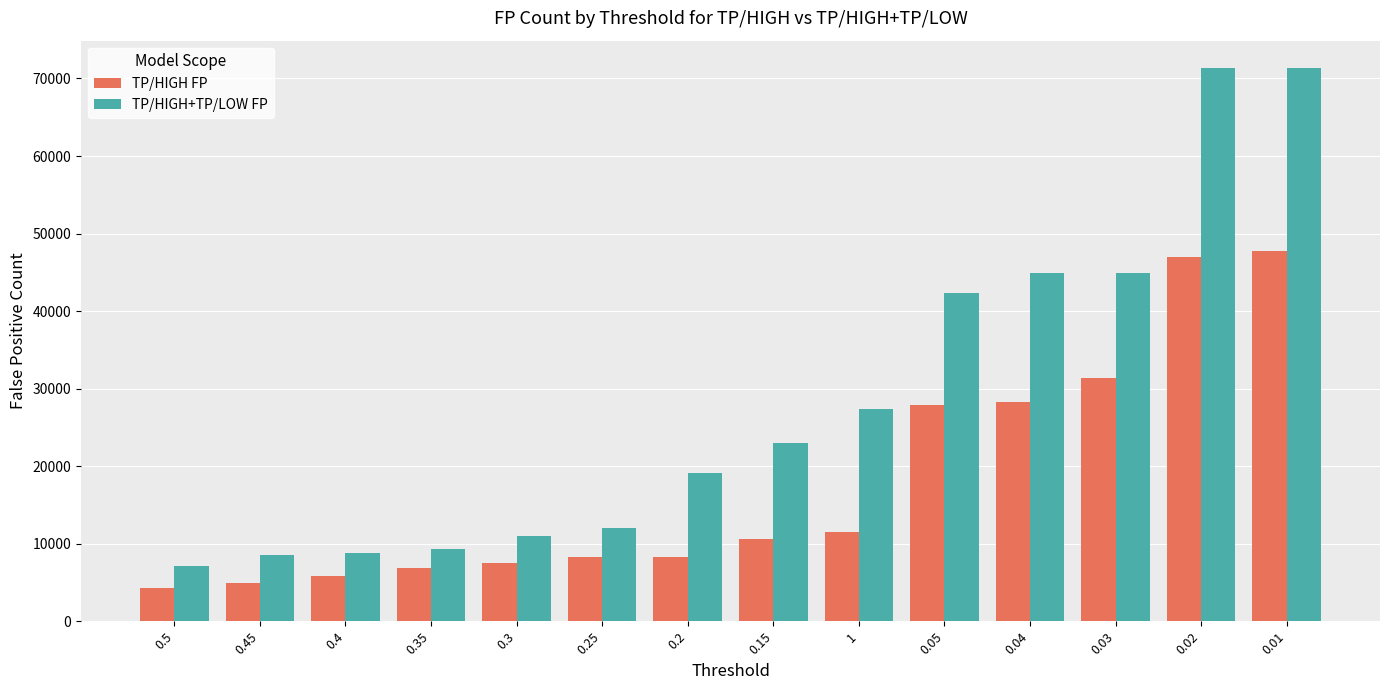

At how many categories does at least one series exceed 47799?

2